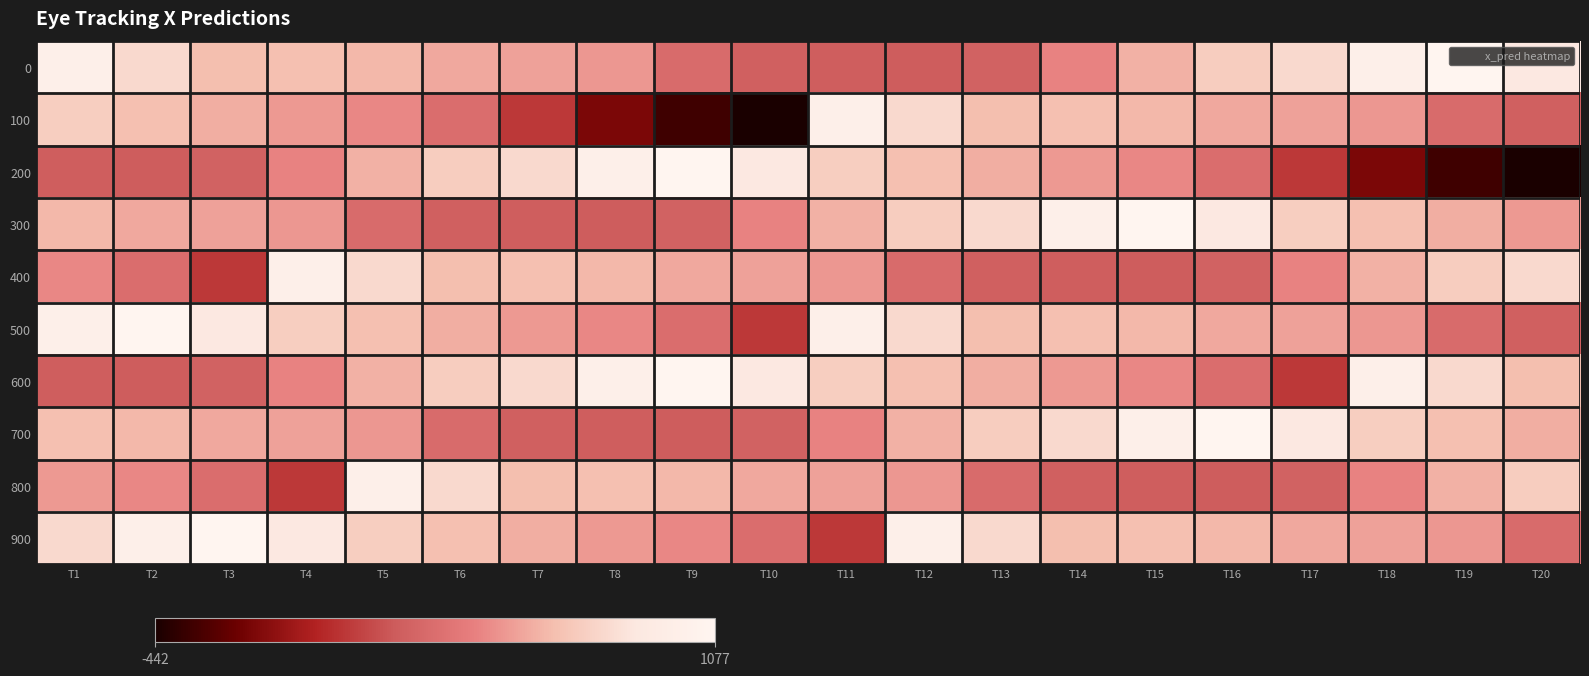

At how many categories does at least one series exceed 0?

20